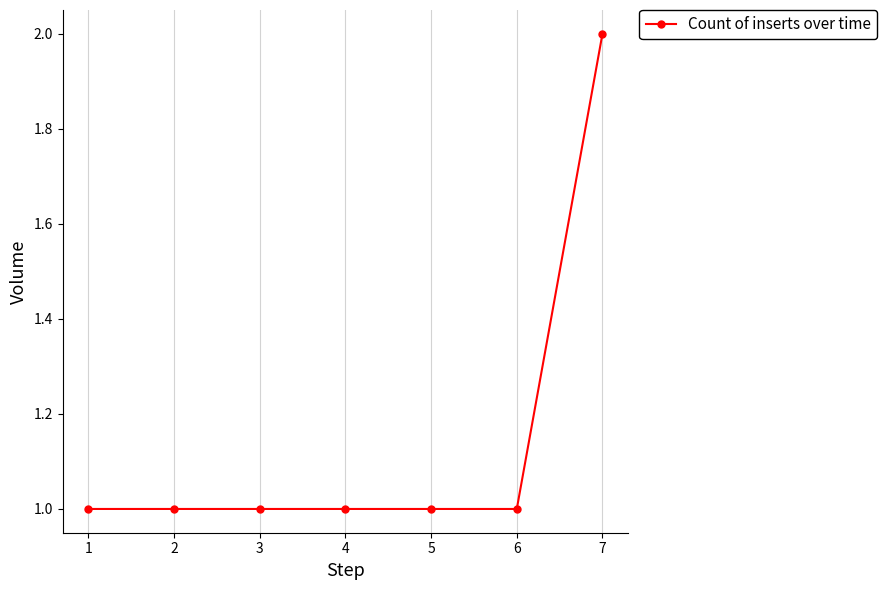

What is the sum of all values?

8